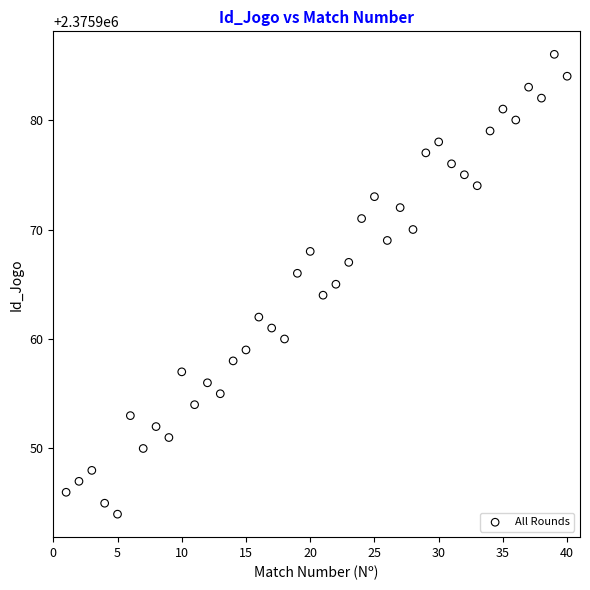

What is the range of X values (max minus min)?

39